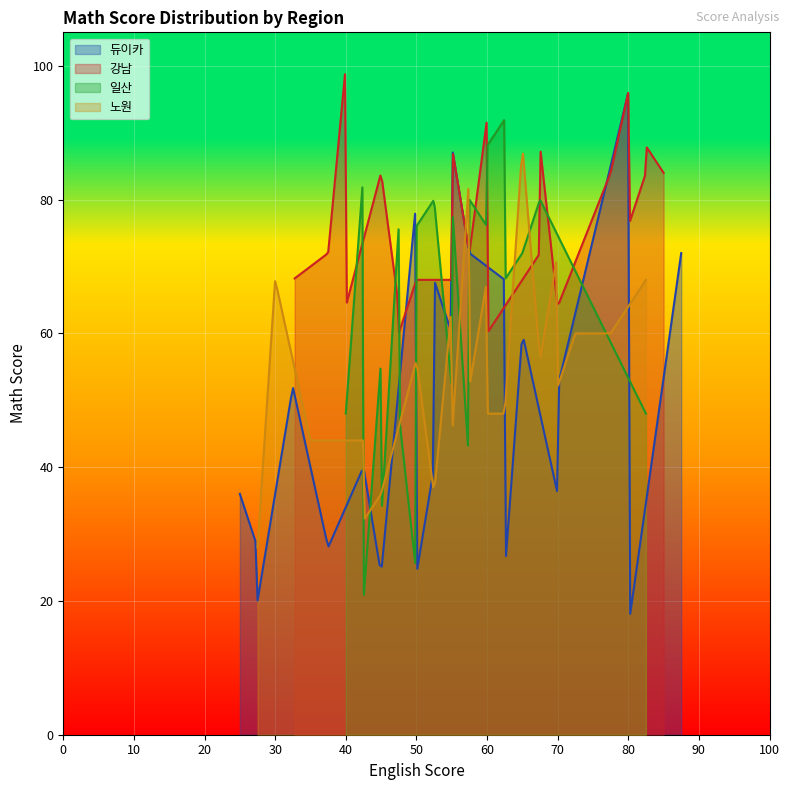

Is the value of 강남 at 17 greater than the value of 노원 at 7?

Yes